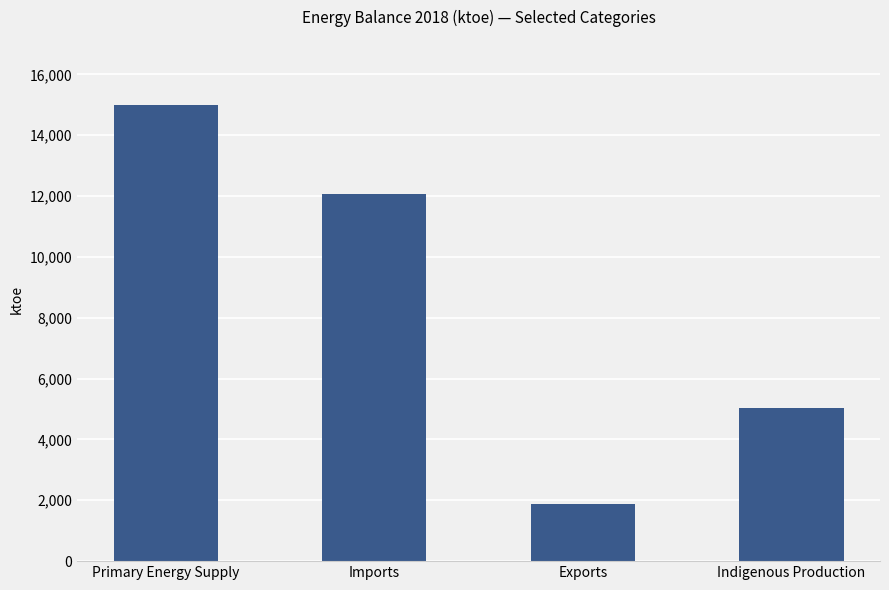

Approximately how many times larger is the value at Indigenous Production compared to Imports?

0.4